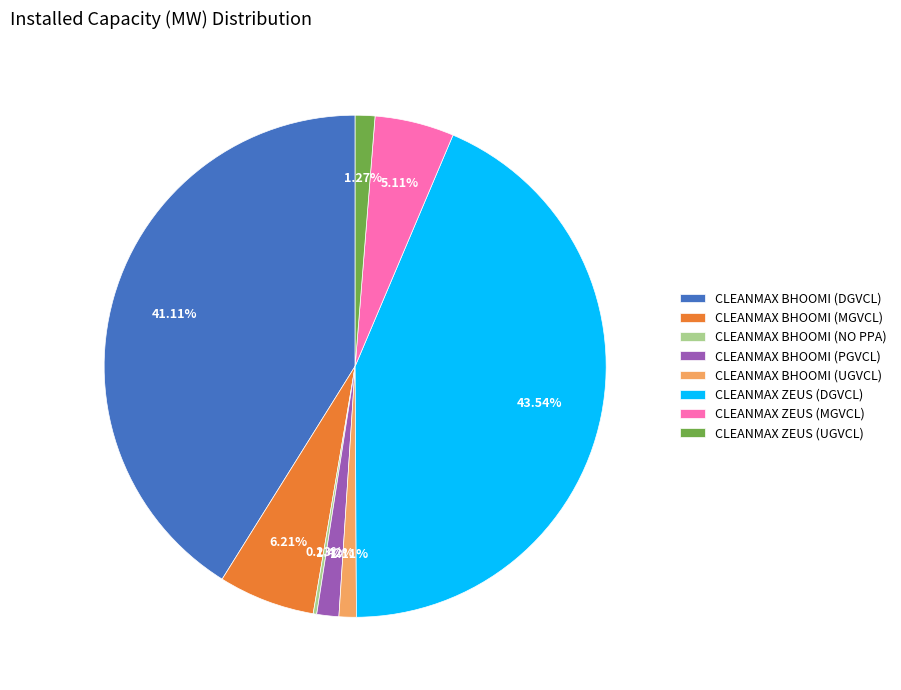

To the nearest percent, what is the difference between the largest and smallest slice percentages?

43%